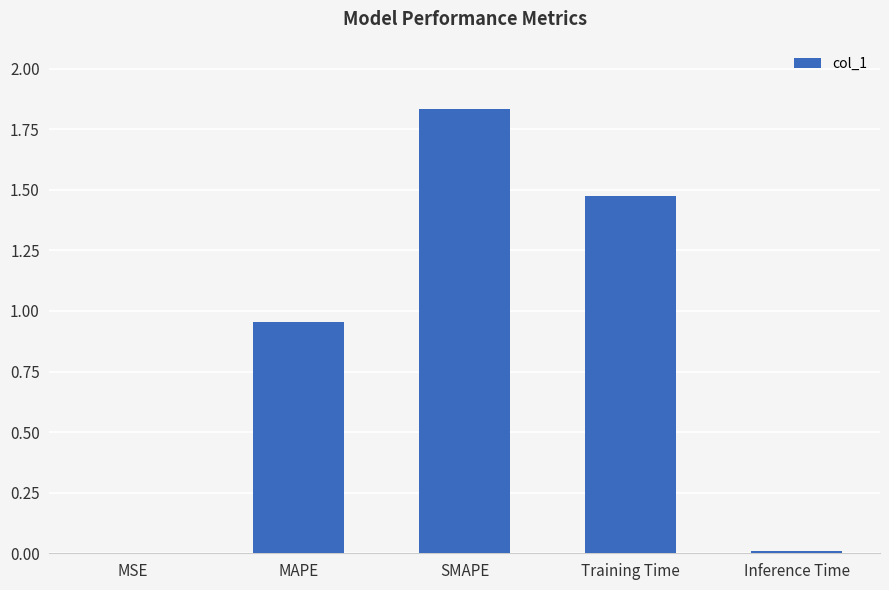

What is the sum of all values?

4.3